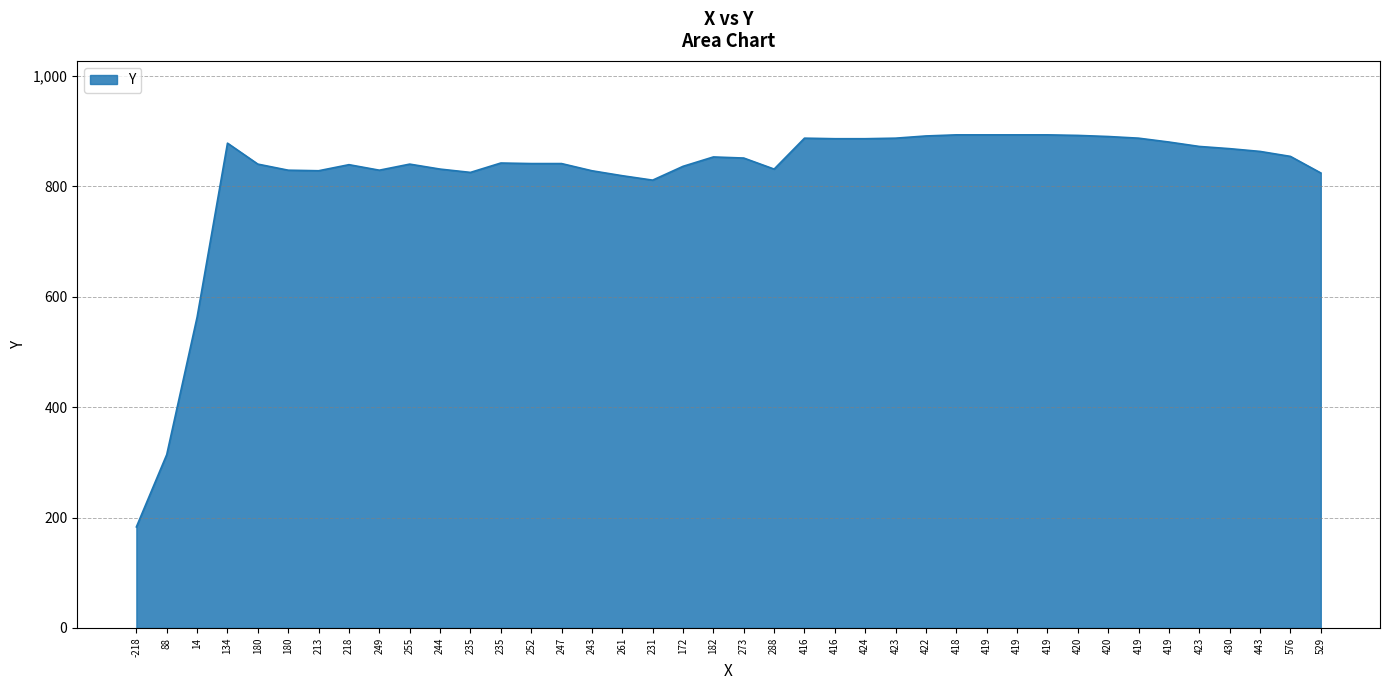

How many lines are shown in the chart?

1